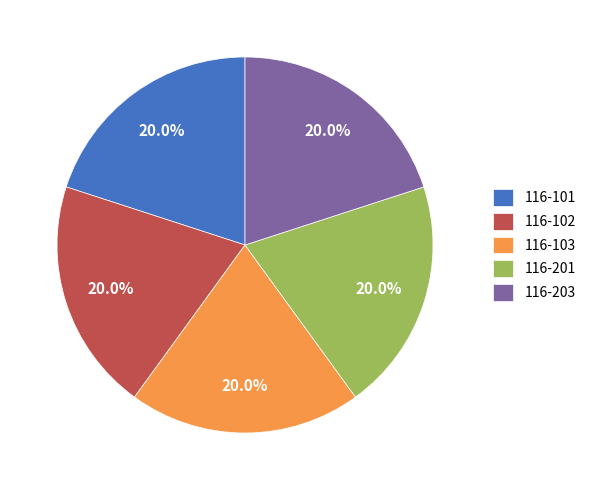

To the nearest percent, what is the combined percentage of 116-203 and 116-201?

40%